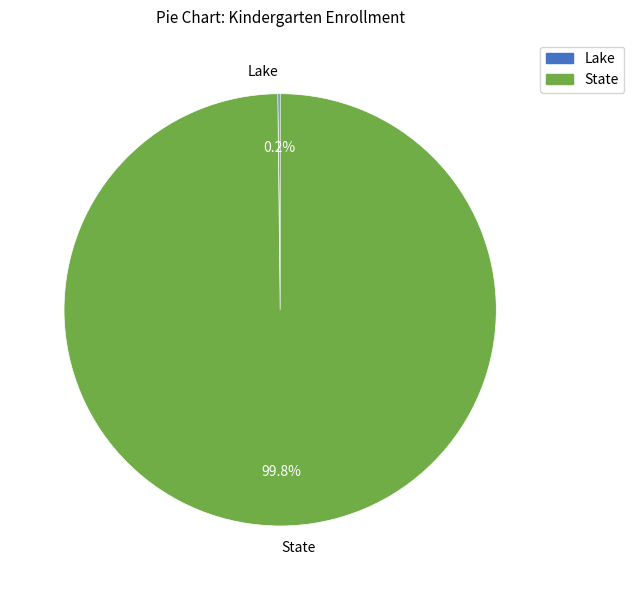

What portion of the pie excludes State?

0.2%